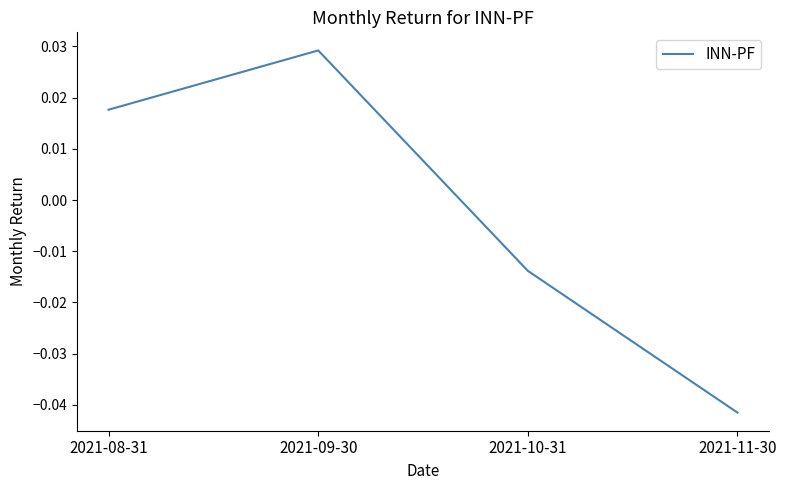

True or false: the data shows -0.1 at 2021-11-30.

False